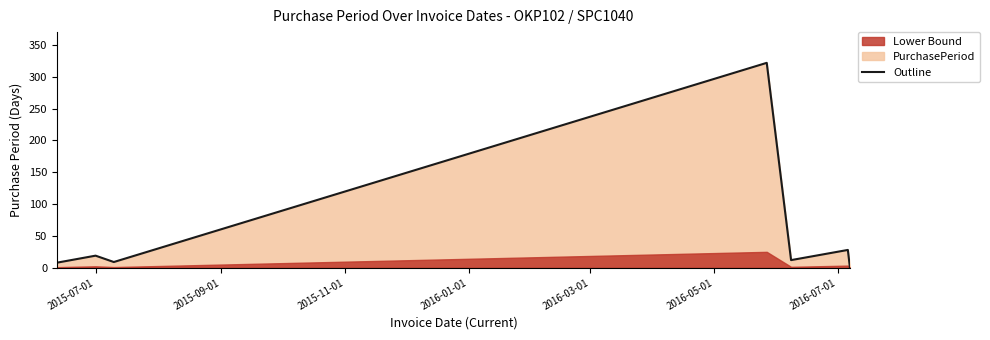

What is the ratio of the value at 2015-06-12 to the value at 2015-07-01?

0.4